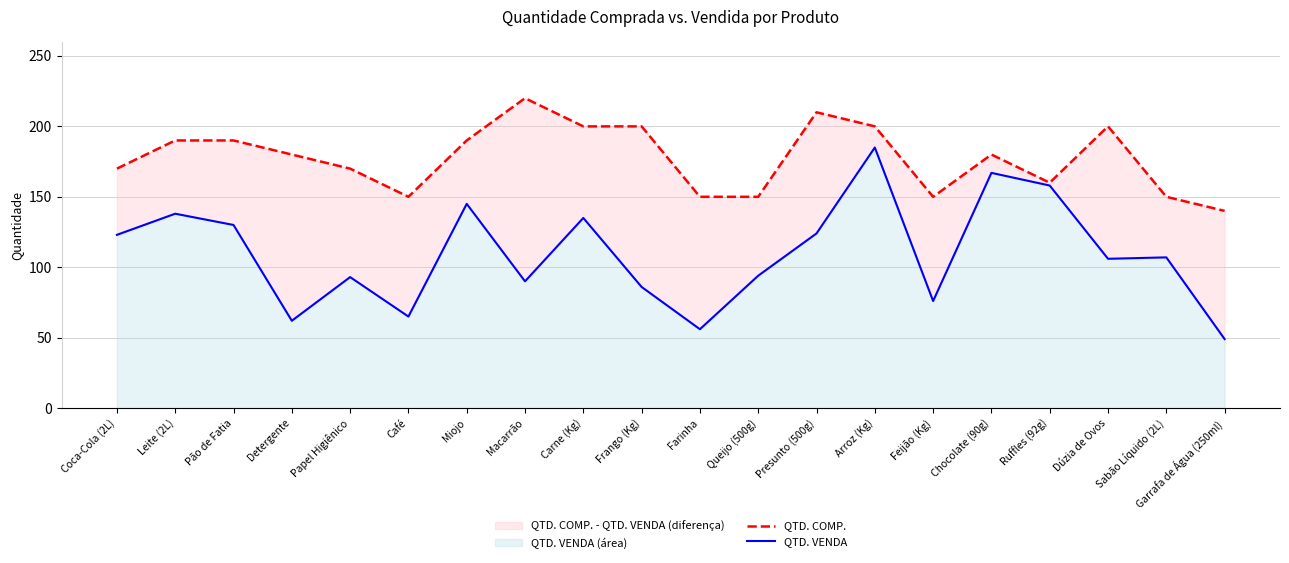

How many categories are shown in the chart?

20